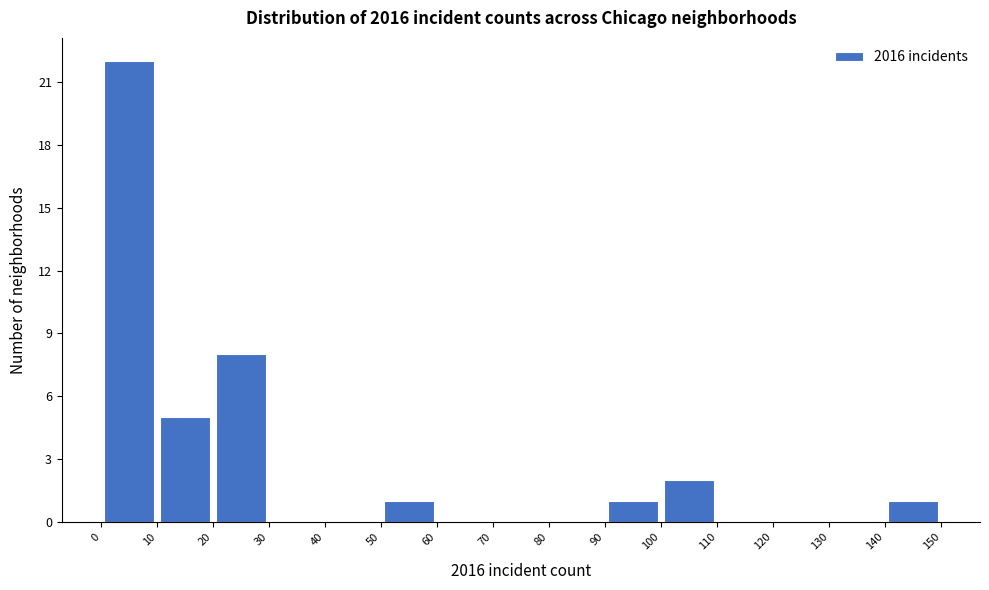

Which range on the x-axis has the tallest bar?

0 to 10